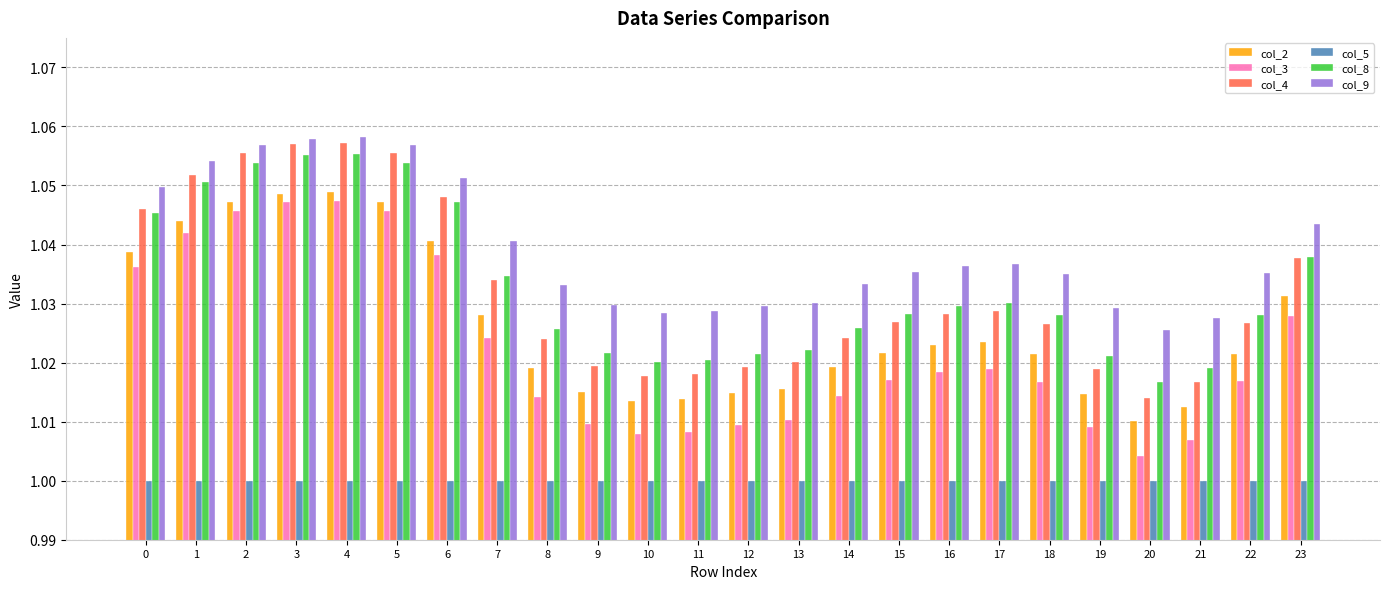

What is the sum of the col_5 values at 16 and 23?

2.0